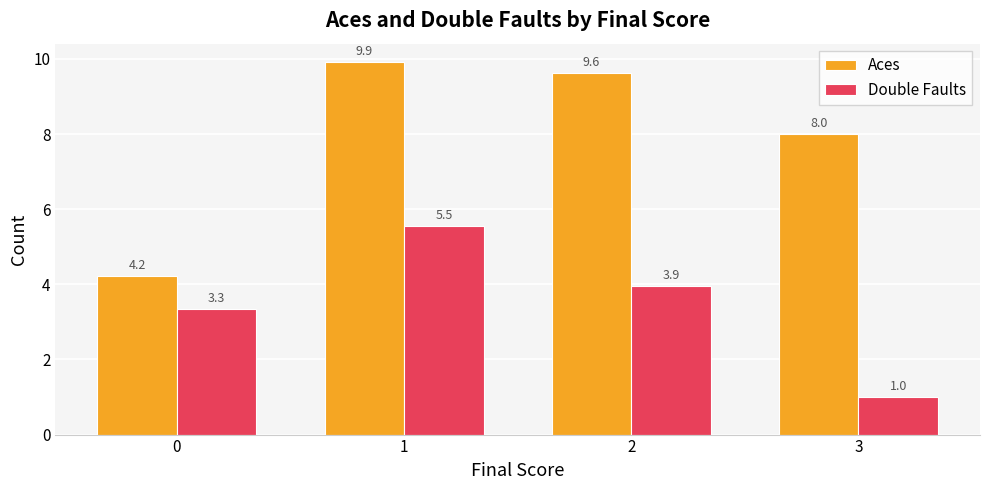

True or false: Double Faults has a value of 3.3 at 0.

True